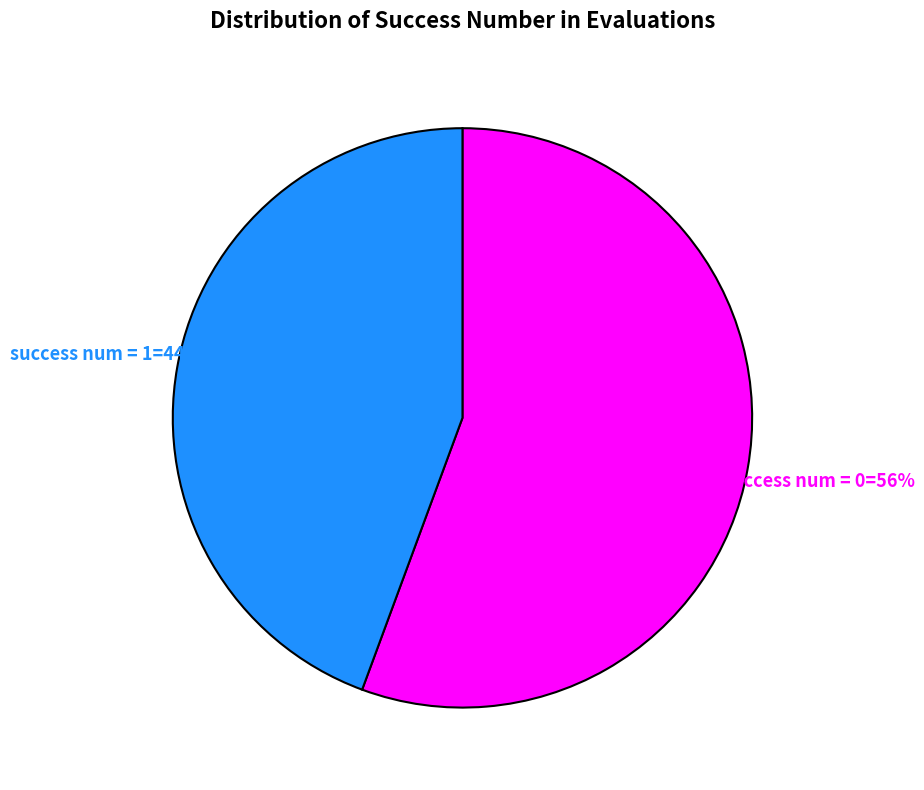

To the nearest percent, what is the average slice percentage?

50%